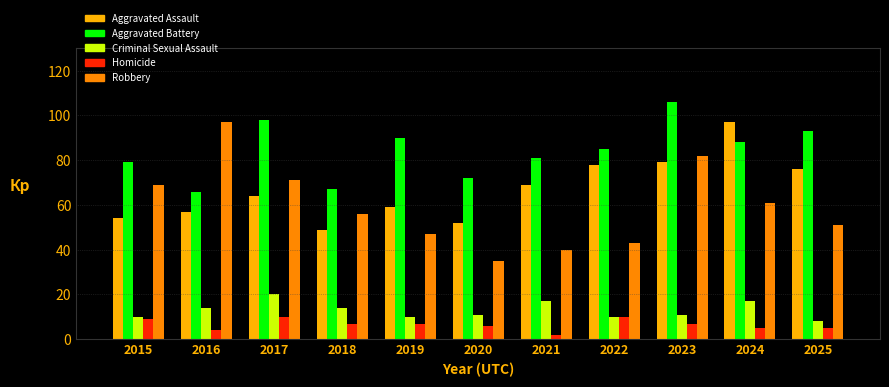

The value of Aggravated Assault at 2024 is 97. True or false?

True